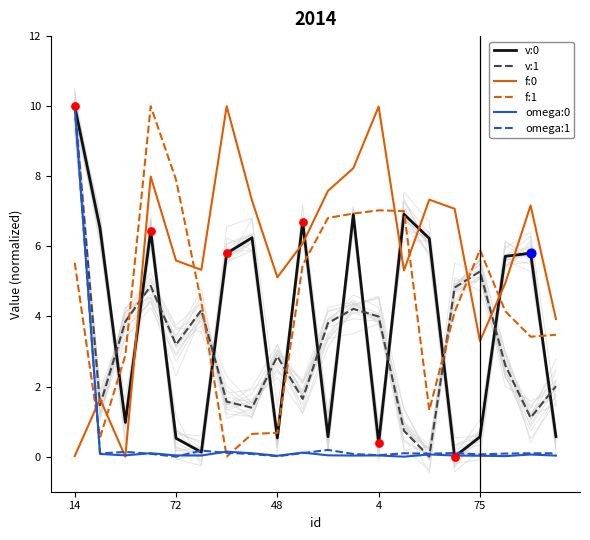

At which category is the sum across all series the highest?

14